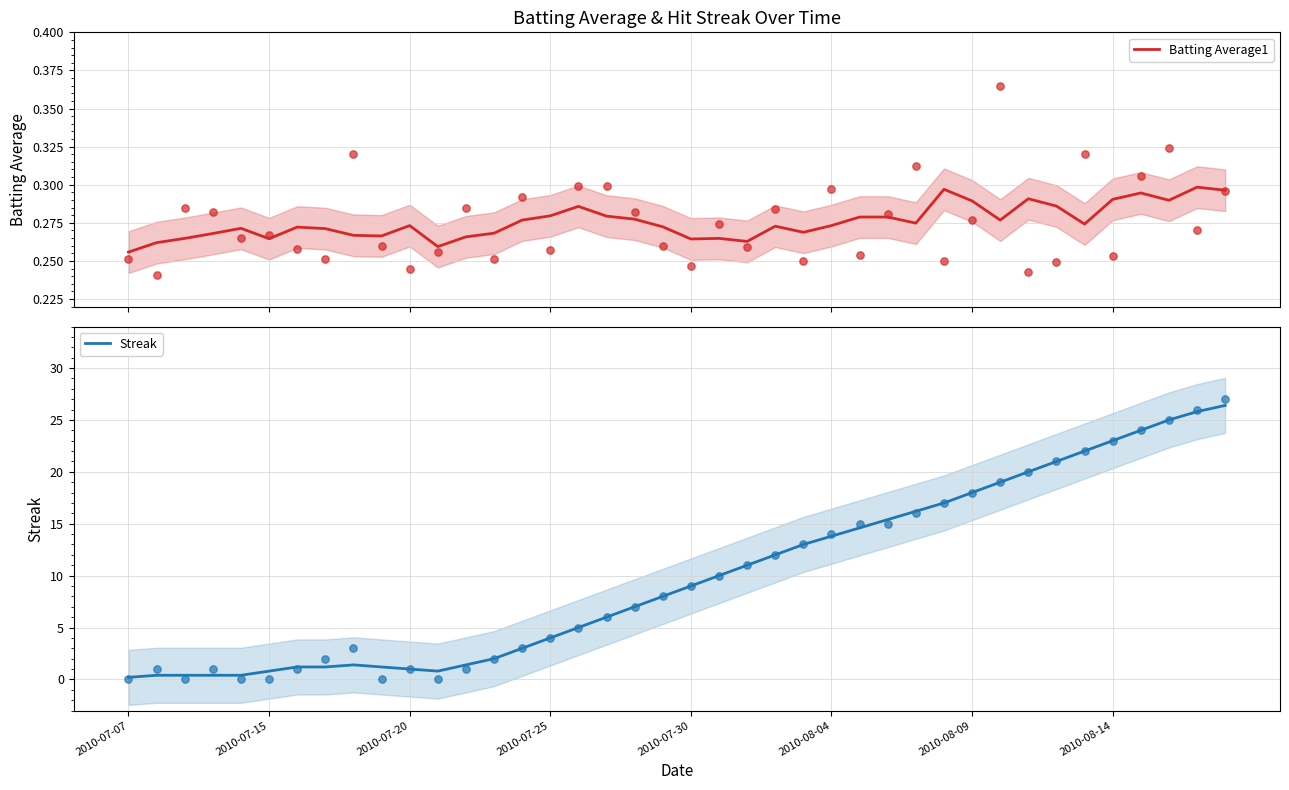

At how many categories does at least one series exceed 2?

26